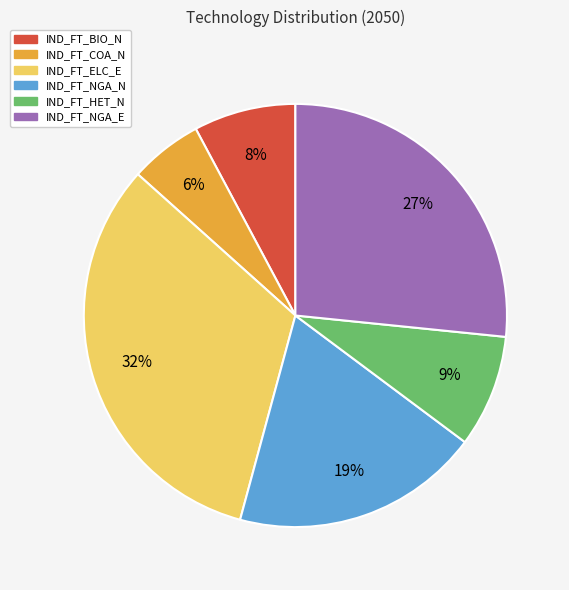

What percentage is the IND_FT_COA_N slice, to the nearest percent?

6%